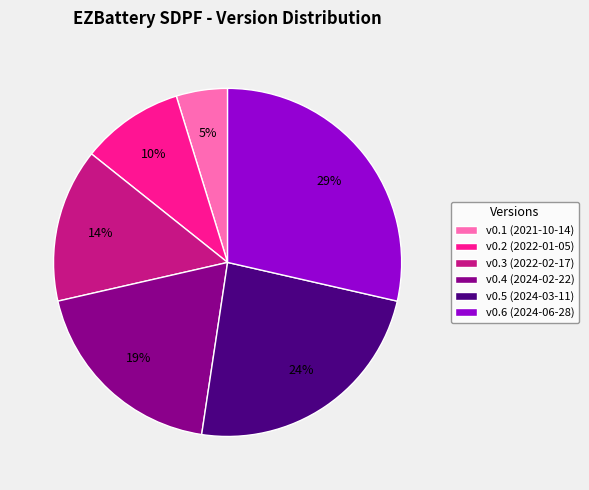

Do v0.2 (2022-01-05) and v0.4 (2024-02-22) together represent more than half of the pie?

No